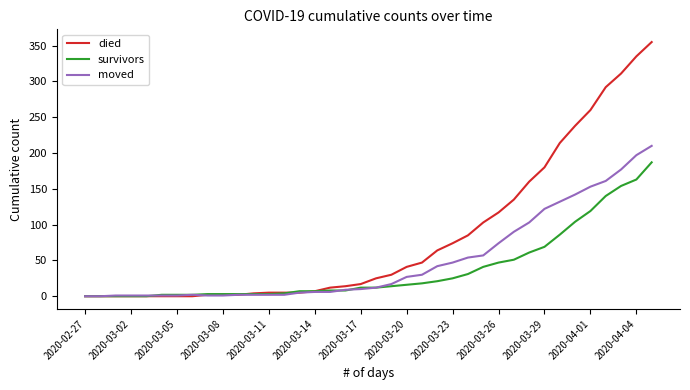

What is the maximum value for moved?

210